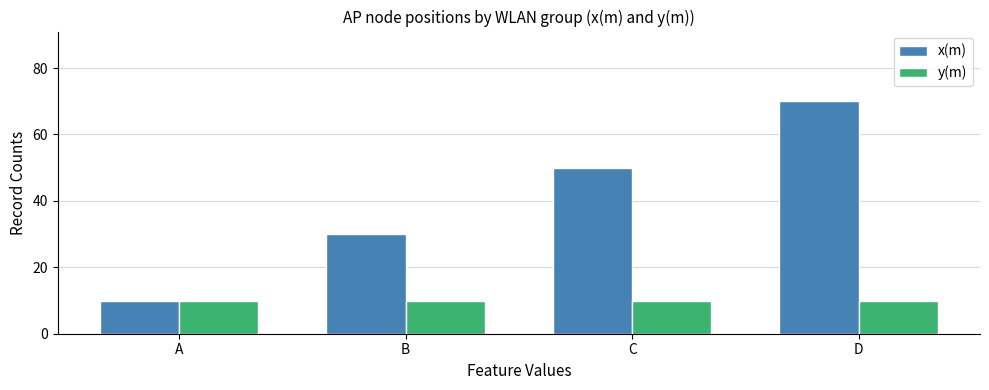

What is the spread (max minus min) of values at B?

20